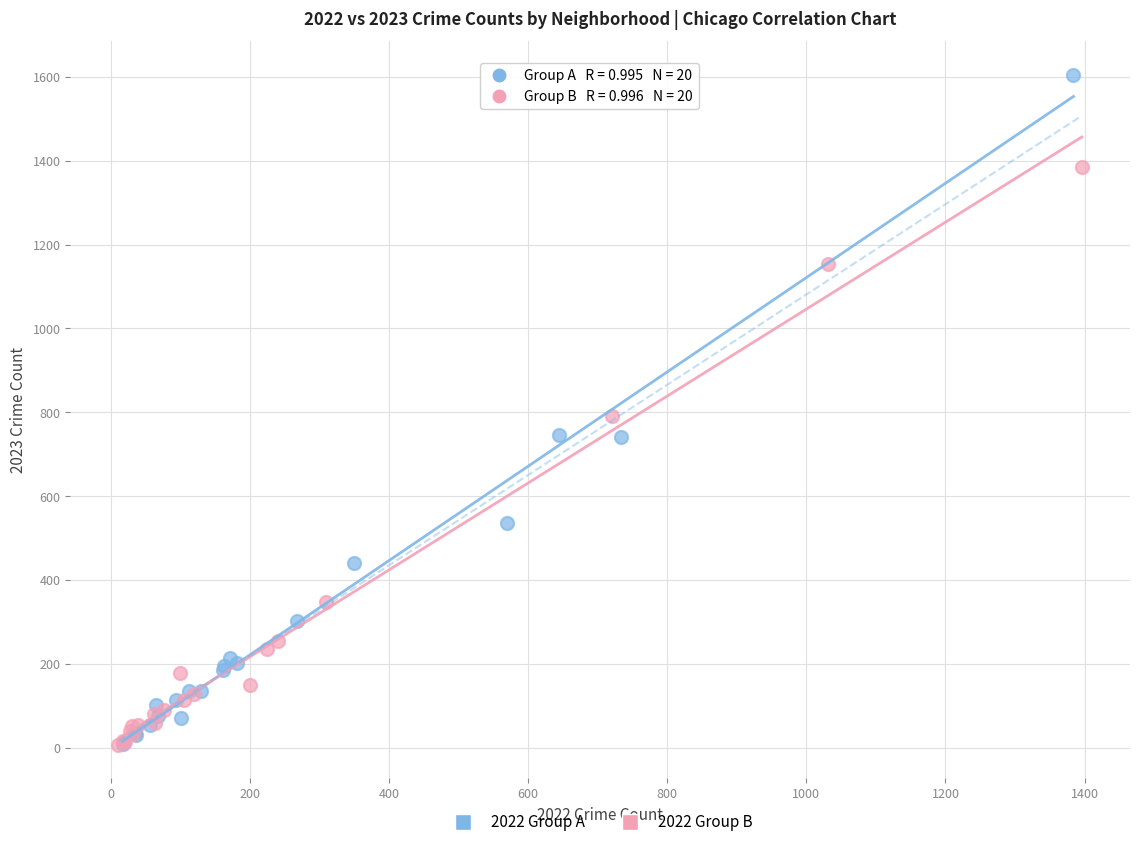

Which series reaches the maximum Y coordinate?

2022 Group A